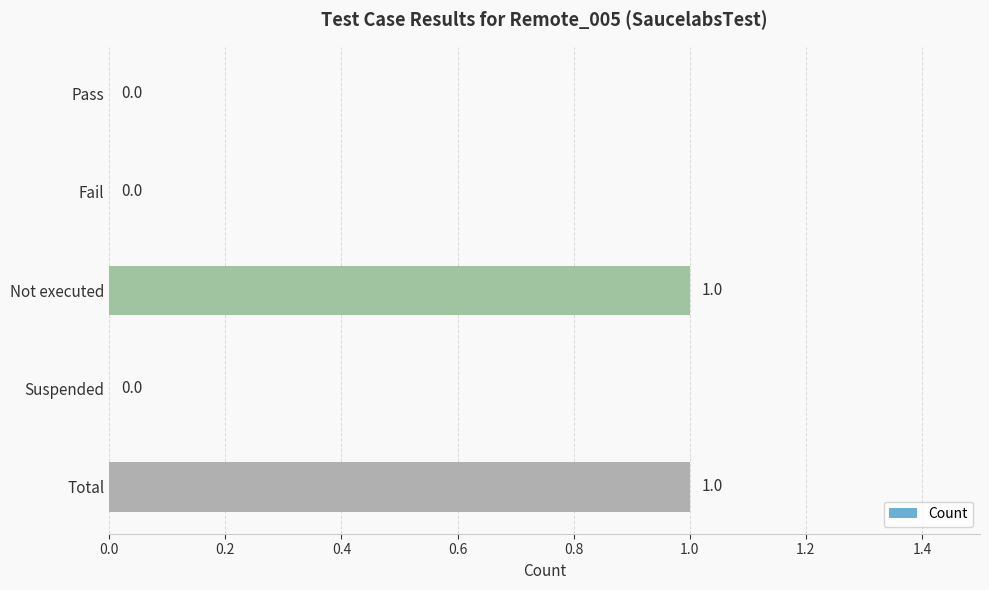

What is the sum of all values?

2